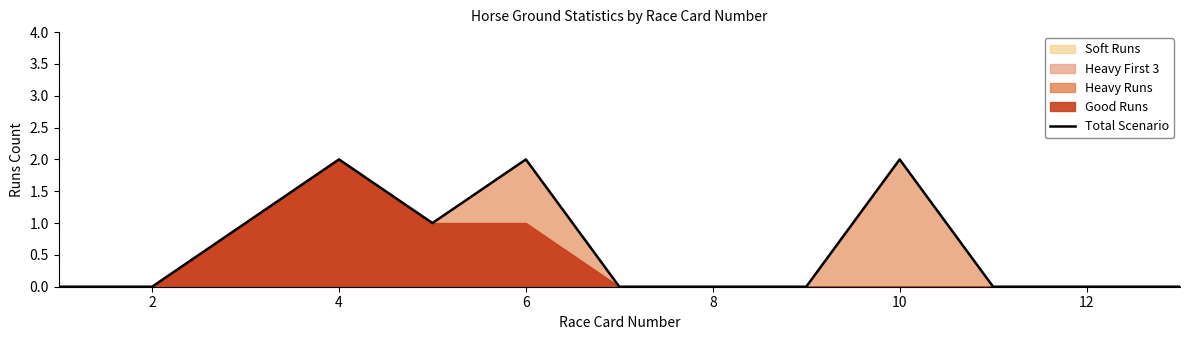

What is the greatest value displayed?

2